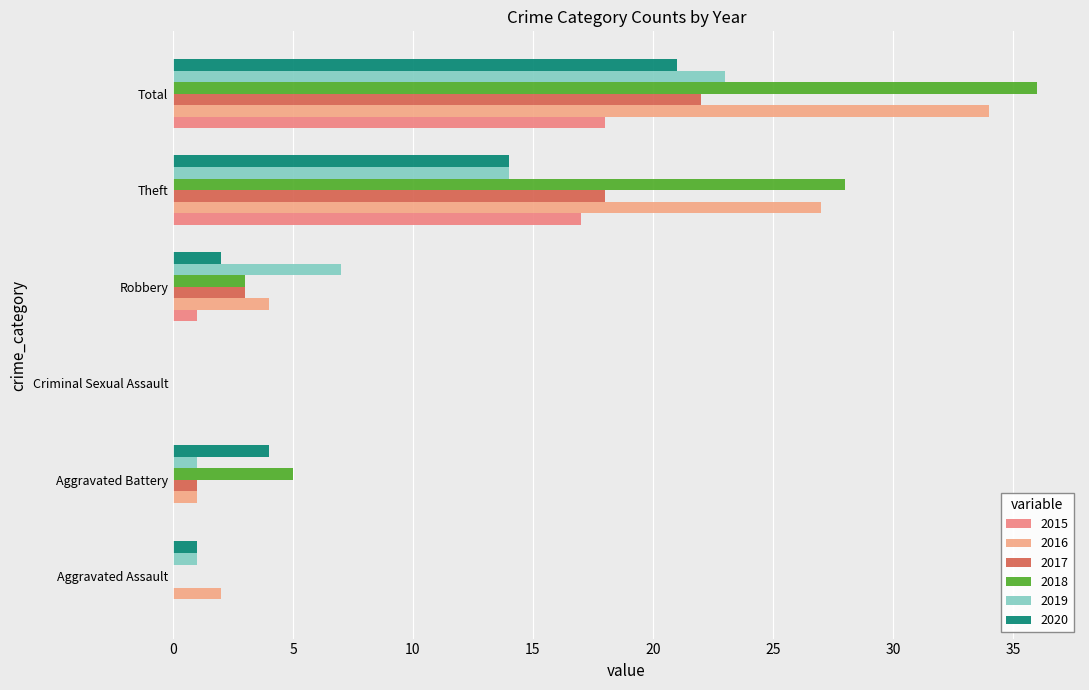

What is the difference between the maximum and second lowest values in the 2015 series?

18